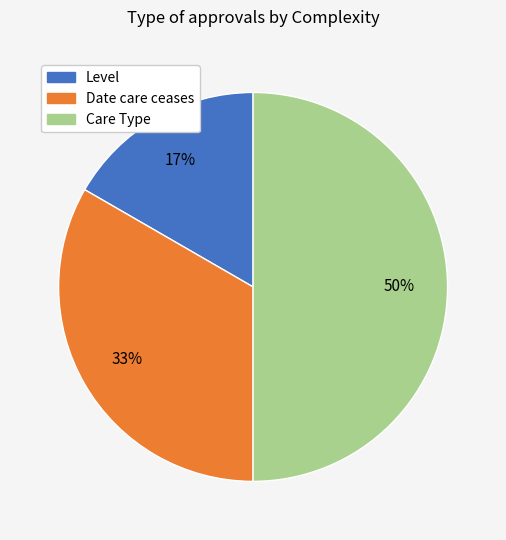

Does Date care ceases account for over 50% of the chart?

No